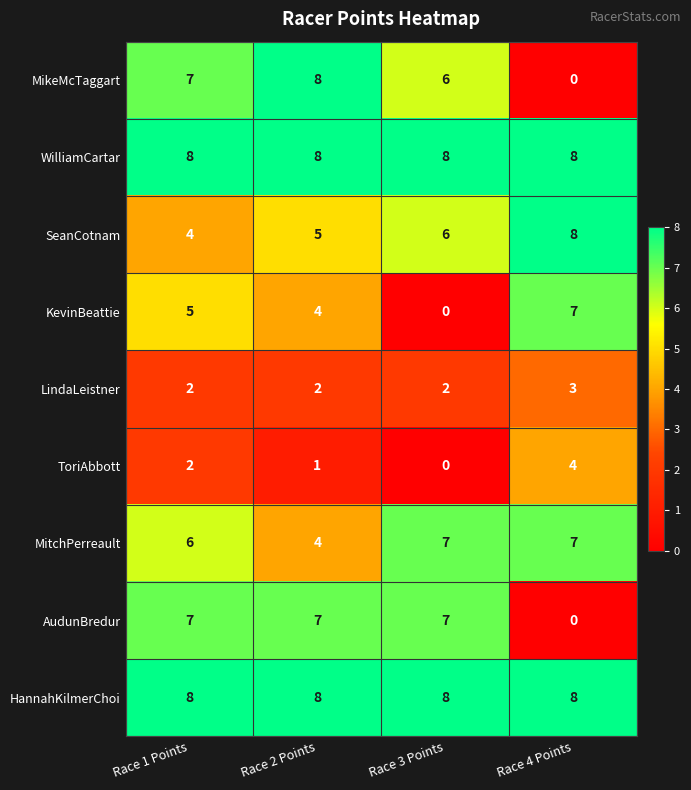

Which category has the lowest value in the SeanCotnam series?

Race 1 Points